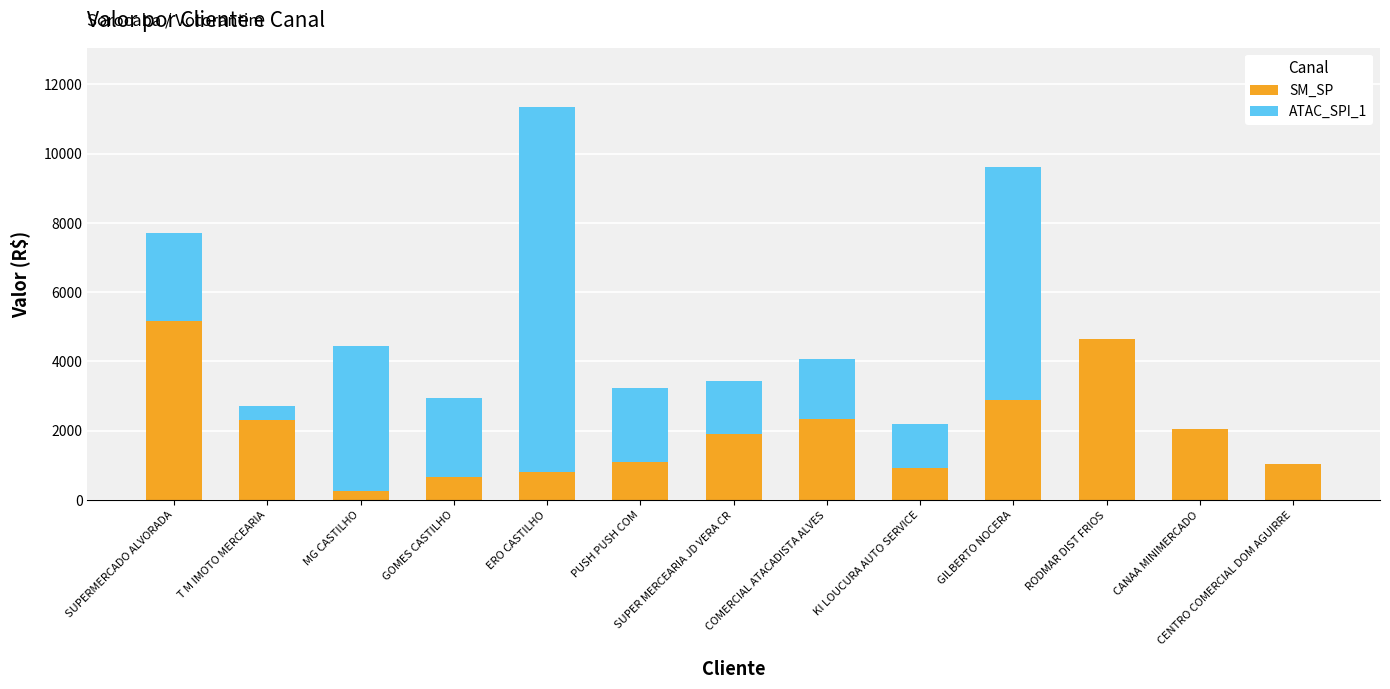

At which category is the sum across all series the highest?

ERO CASTILHO